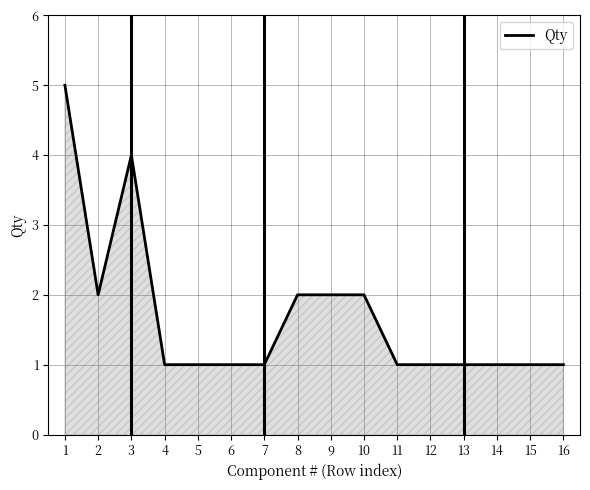

Reading right to left, list all the values displayed in this chart.

1	1	1	1	1	1	2	2	2	1	1	1	1	4	2	5